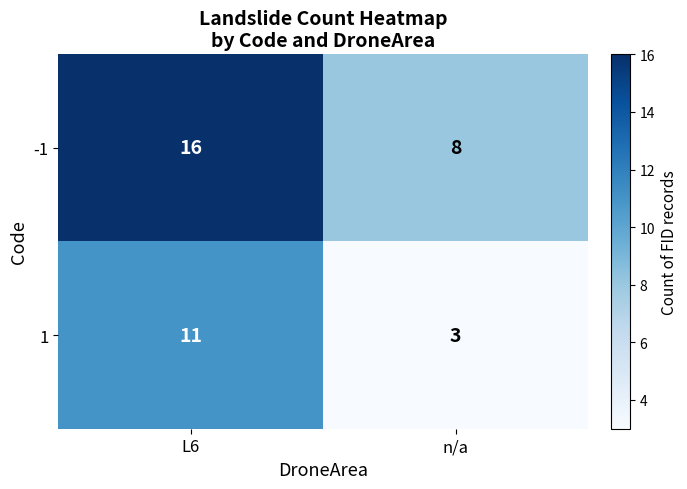

What is the maximum value shown in the chart?

16